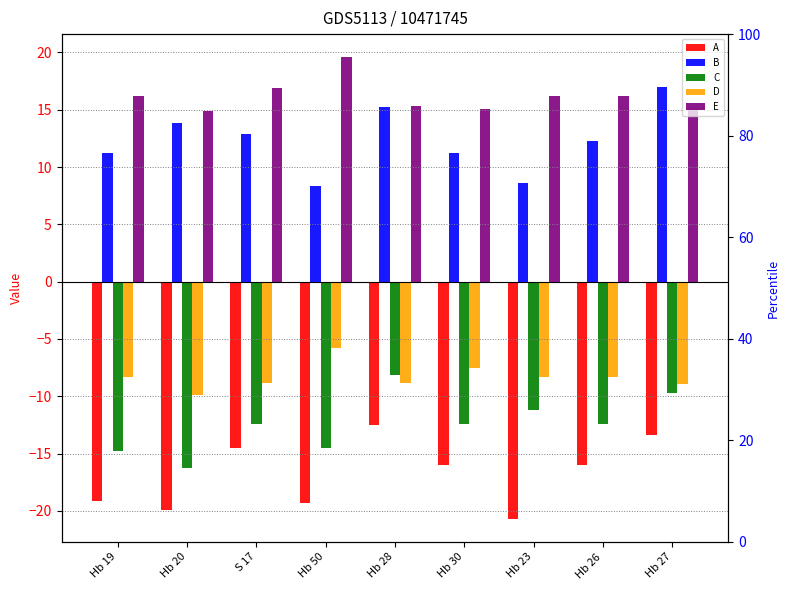

At how many categories does at least one series exceed -15?

9